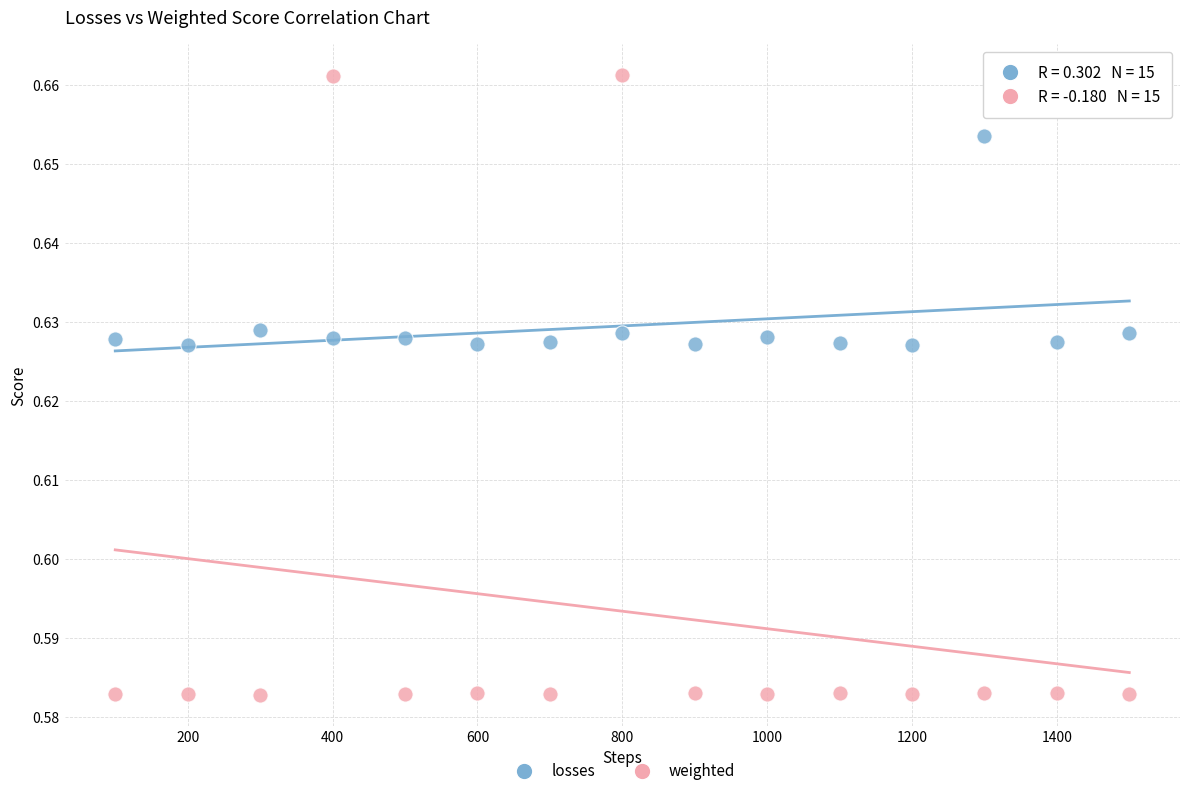

Which series reaches the maximum Y coordinate?

weighted